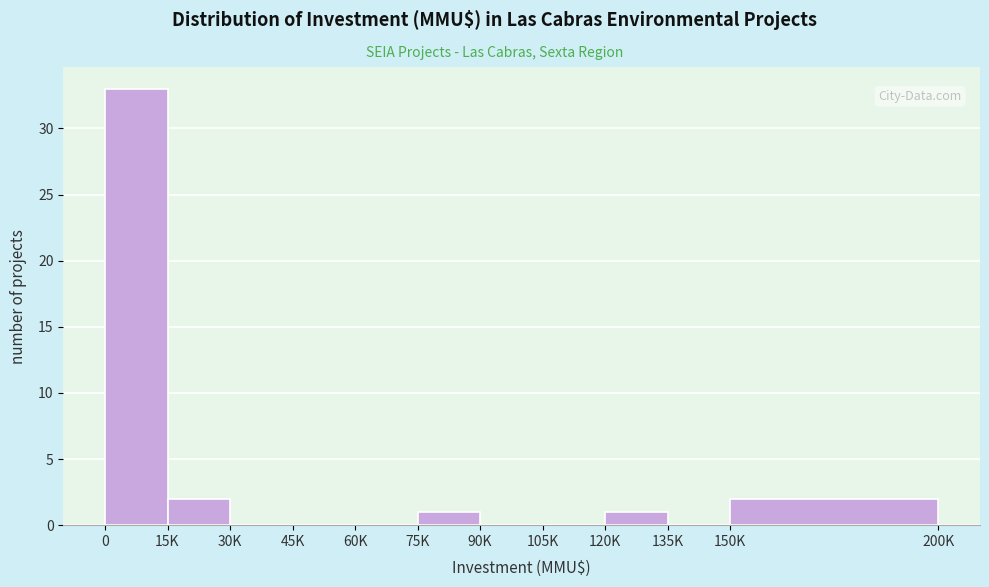

Reading left to right, extract all data points from this chart.

0=33	15K=2	30K=0	45K=0	60K=0	75K=1	90K=0	105K=0	120K=1	135K=0	150K=2